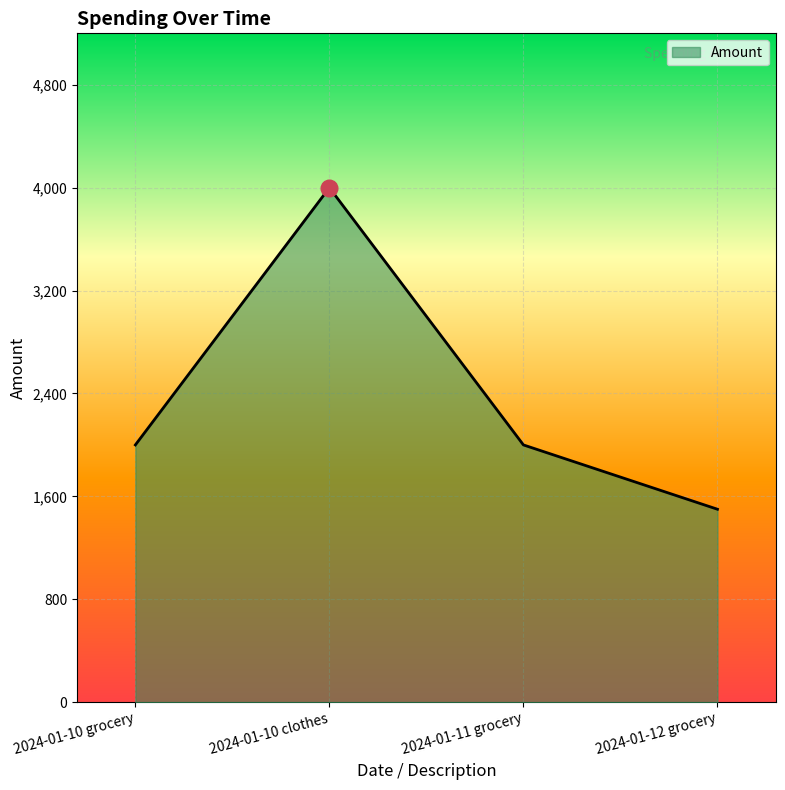

How many interior local peaks (higher than both neighbors) does the data have?

1